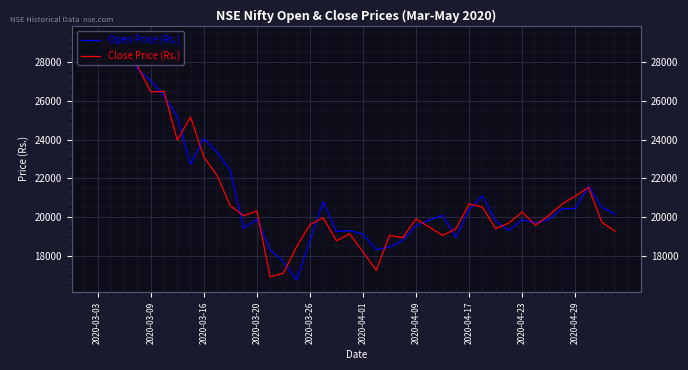

What position from the left is 2020-03-09?

5